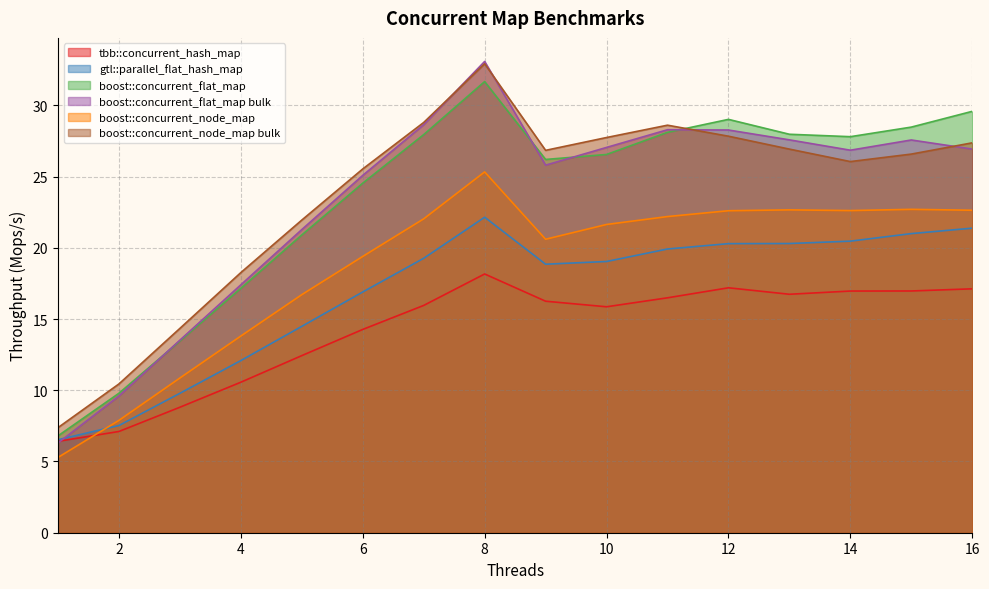

What is the difference between the second highest and minimum values in the boost::concurrent_node_map bulk series?

21.4